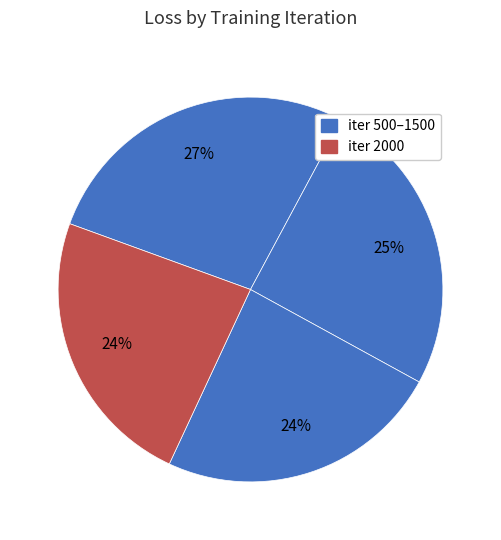

How many slices are in this pie chart?

4